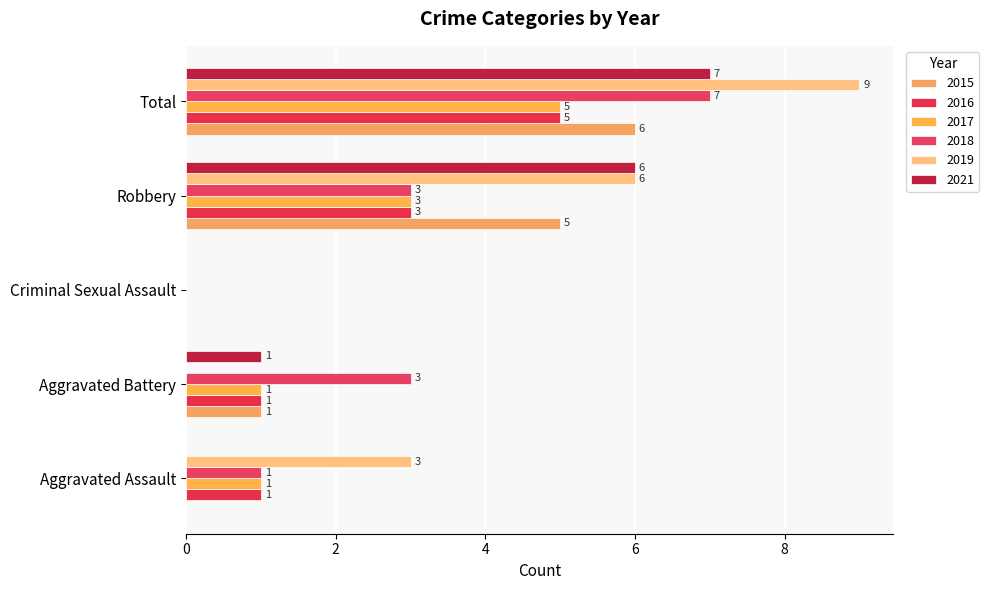

At Criminal Sexual Assault, list the series in order from largest to smallest.

2015, 2016, 2017, 2018, 2019, 2021